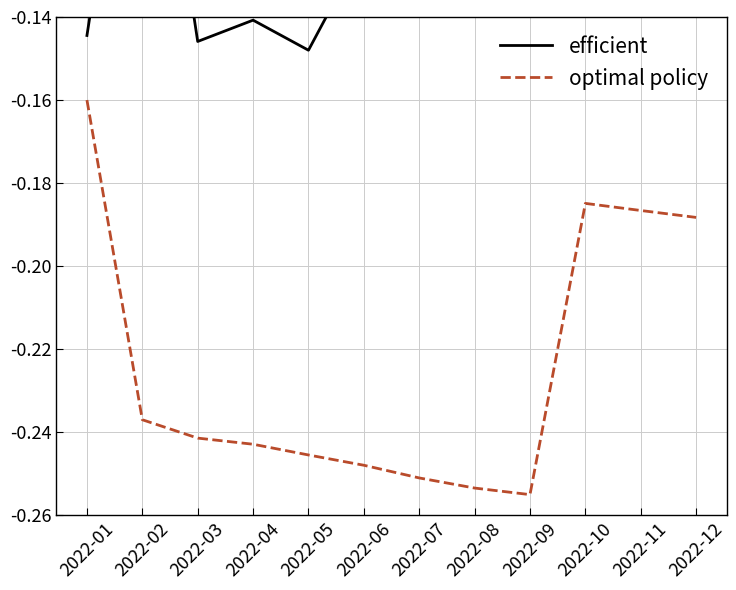

Rank the series by their average value, from lowest to highest.

optimal policy, efficient